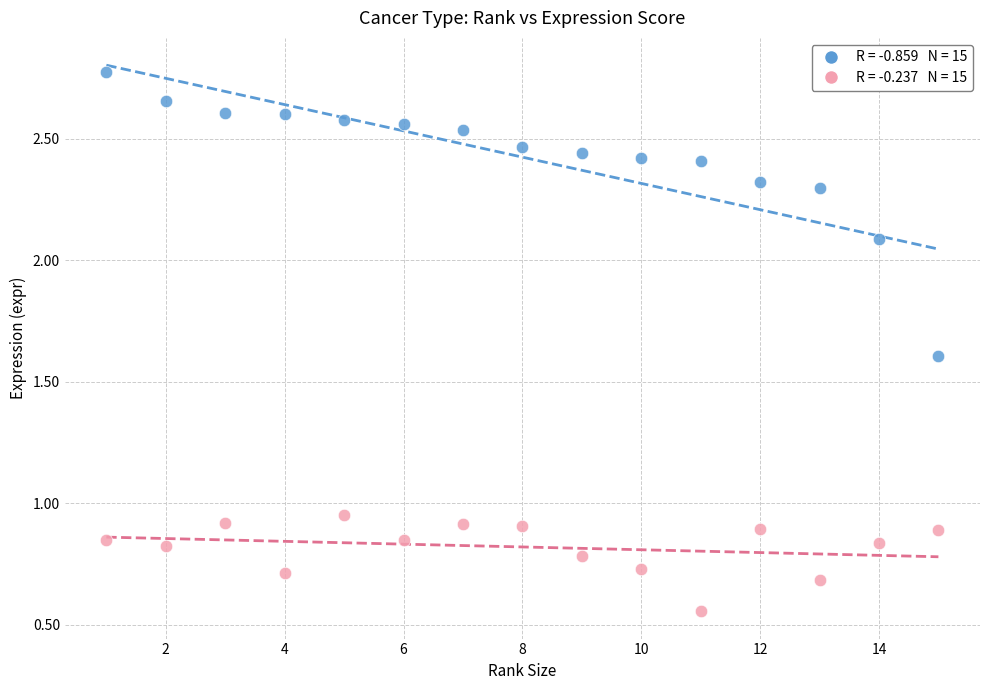

Across all data points, what is the range of Y values (max minus min)?

2.2